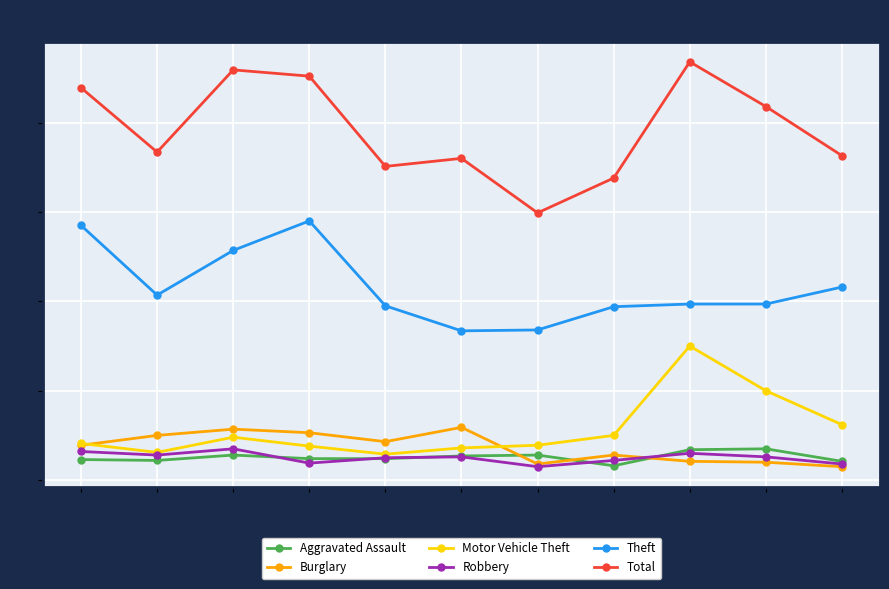

True or false: Aggravated Assault has a value of 35 at 2024.

True